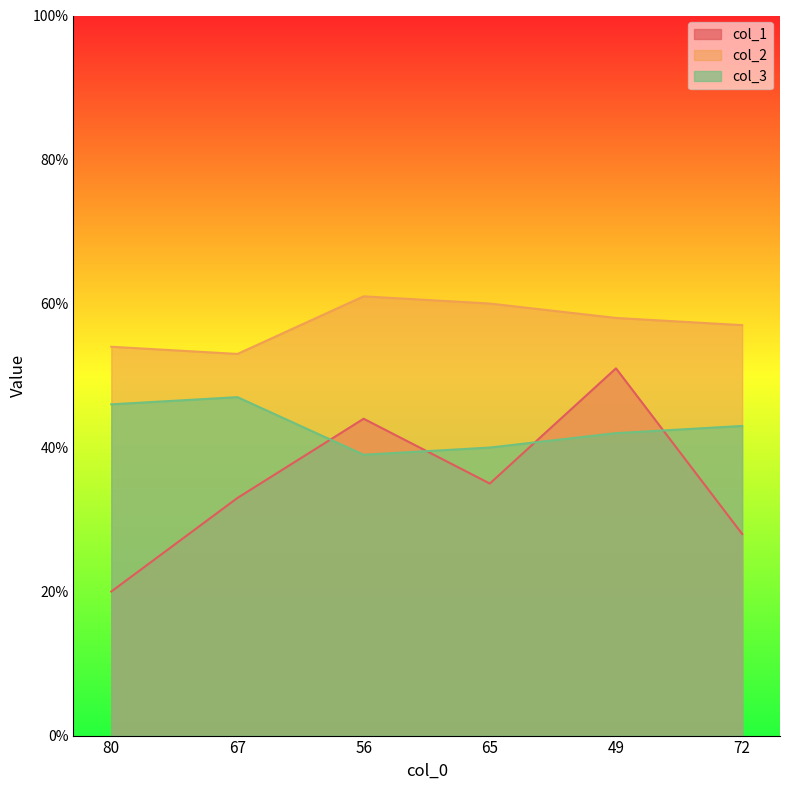

The value of col_1 at 56 is 13. True or false?

False